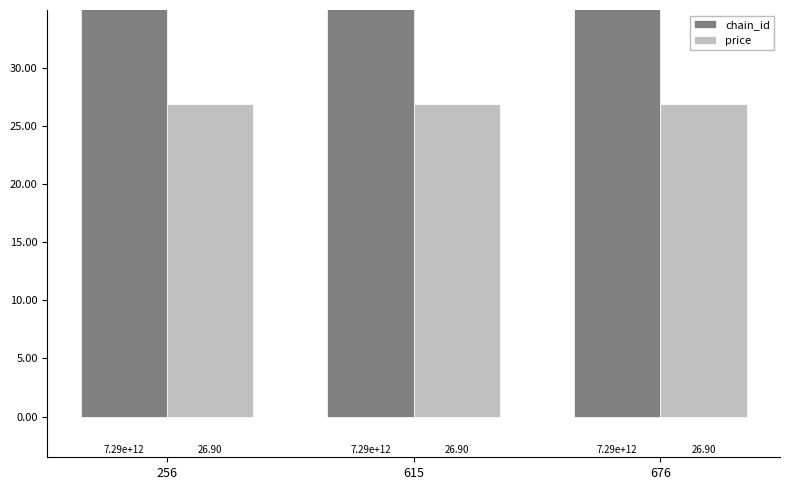

How many bars are there in total?

6